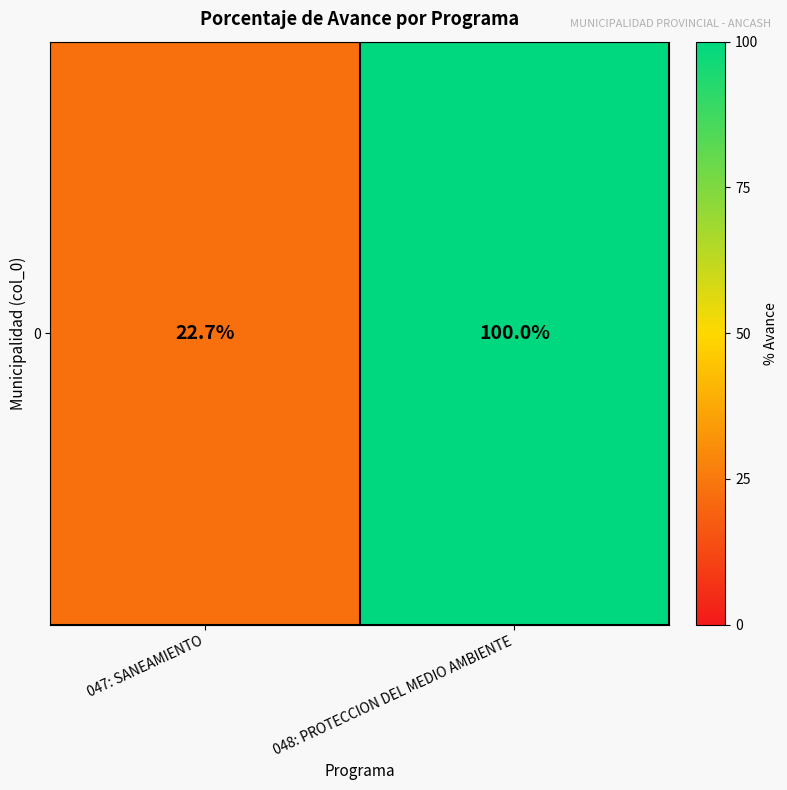

Rank the categories by value from lowest to highest.

047: SANEAMIENTO, 048: PROTECCION DEL MEDIO AMBIENTE